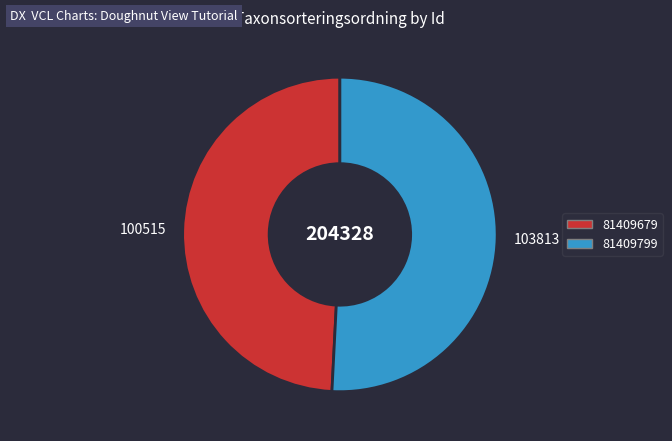

Which category has the smallest portion of the pie?

81409679